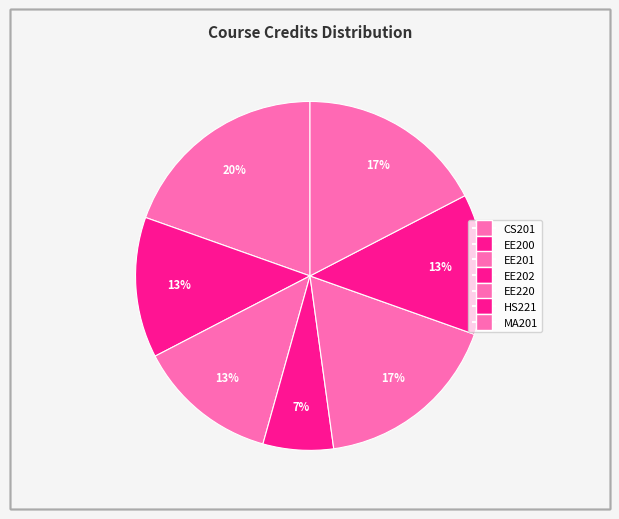

Count the number of slices in the pie.

7